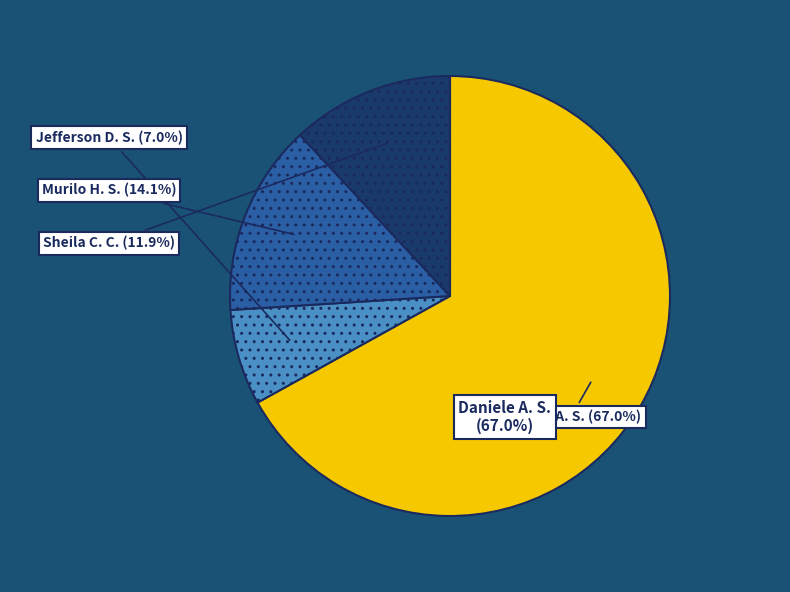

Which category has the biggest portion of the pie?

Daniele Aparecida dos Santos